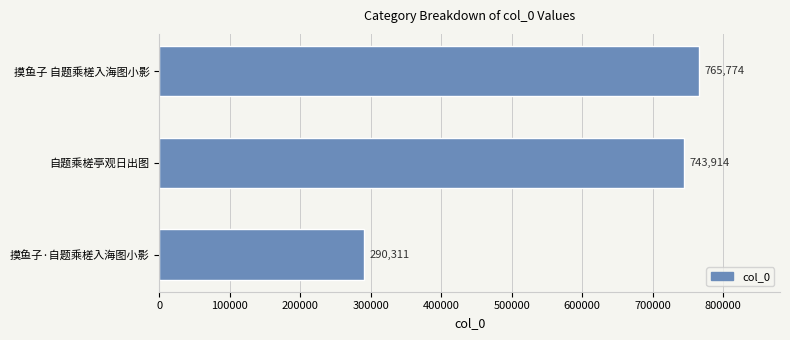

What is the minimum value shown in the chart?

290311